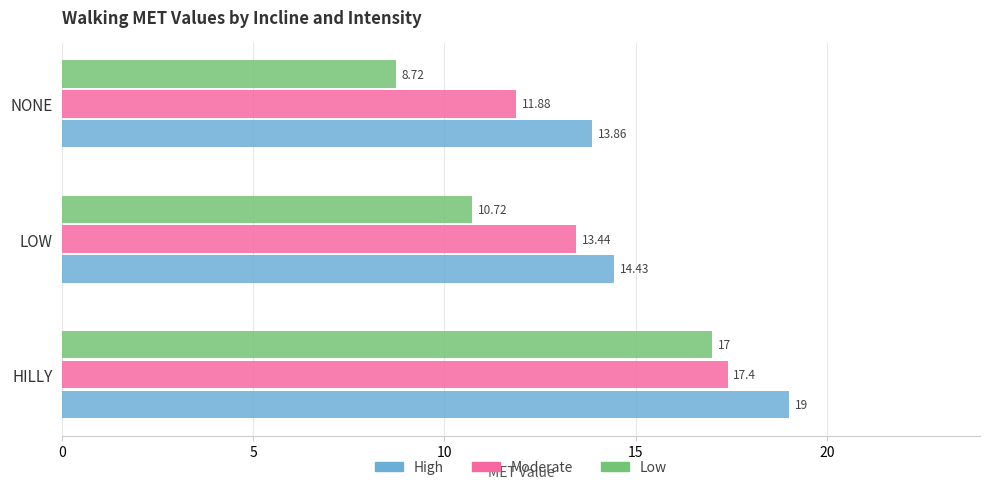

At which category is the sum across all series the highest?

HILLY